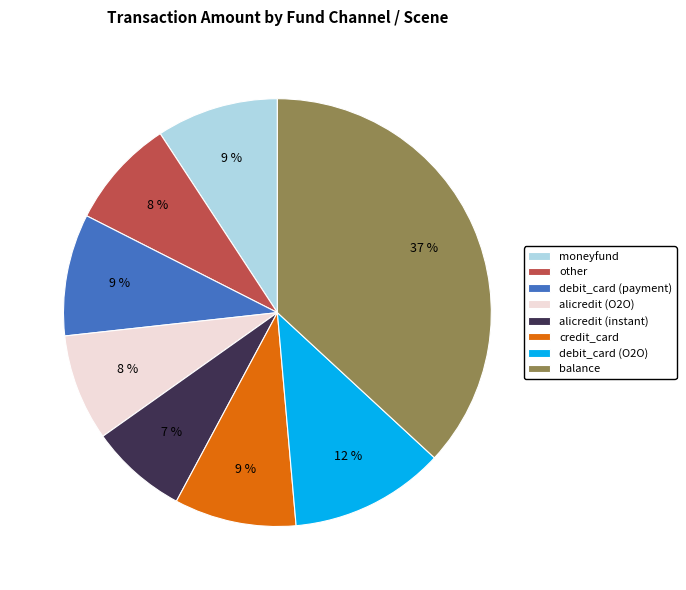

Does any single category account for the majority?

No